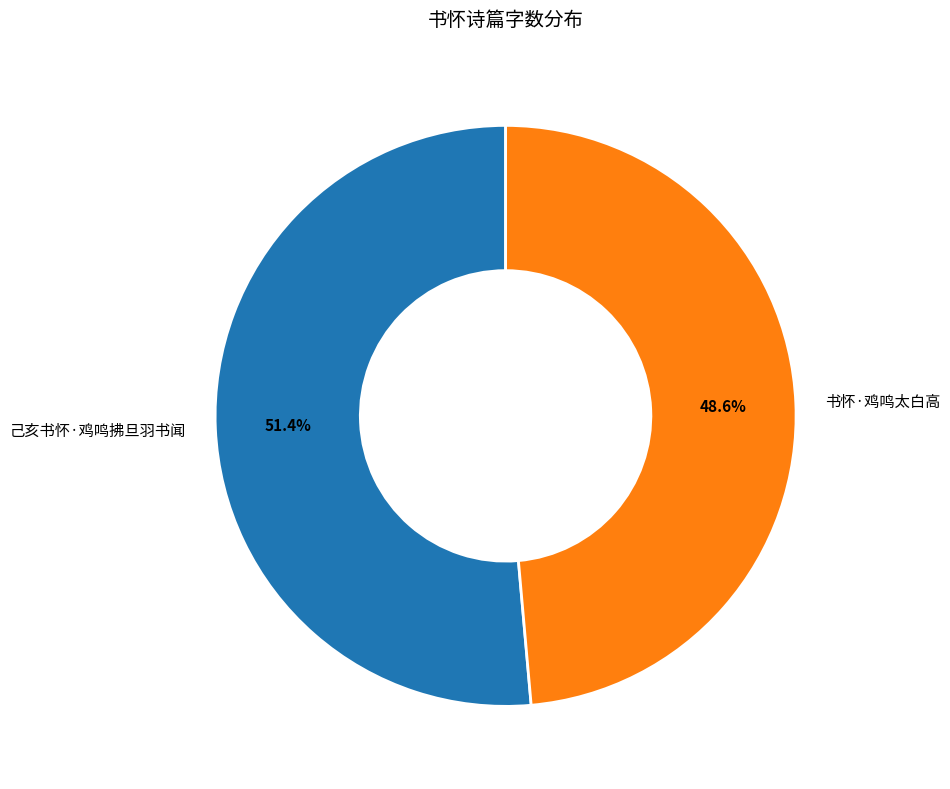

Does any single category account for the majority?

Yes